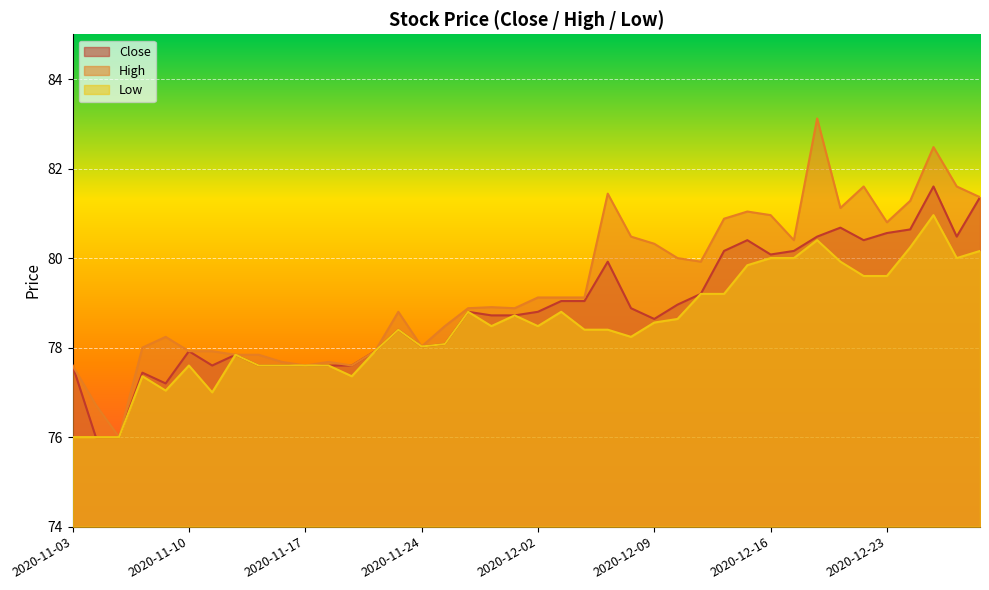

What are all the series names shown in the legend?

Close, High, Low